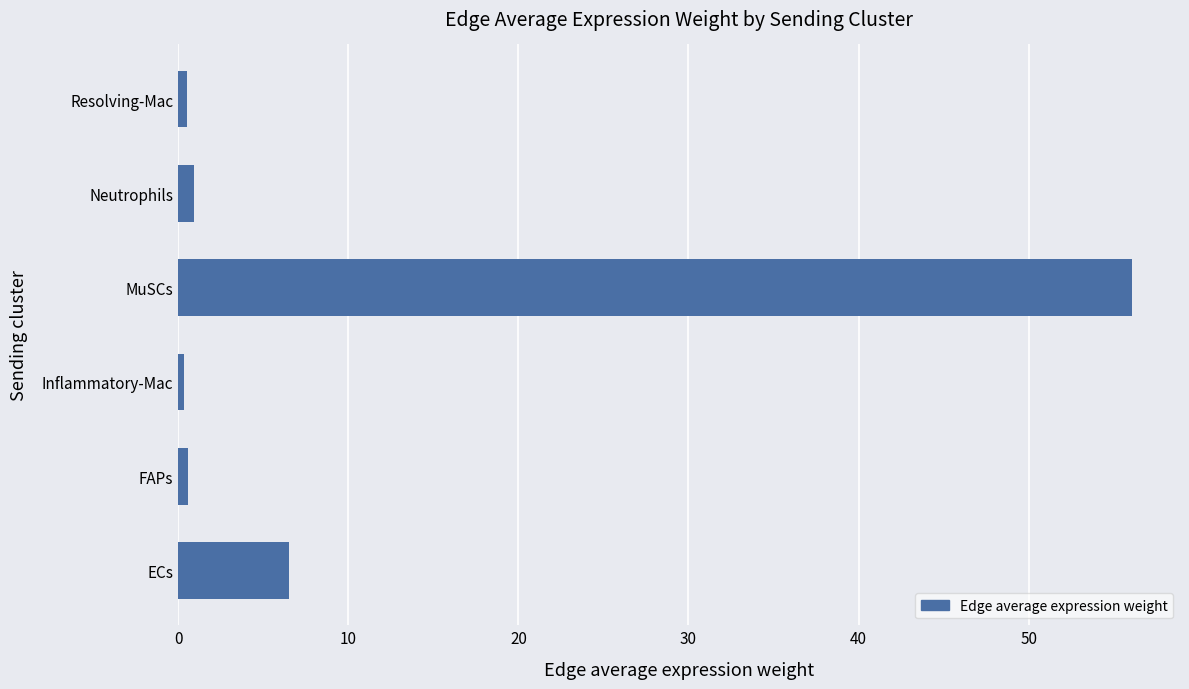

What is the smallest value displayed?

0.3